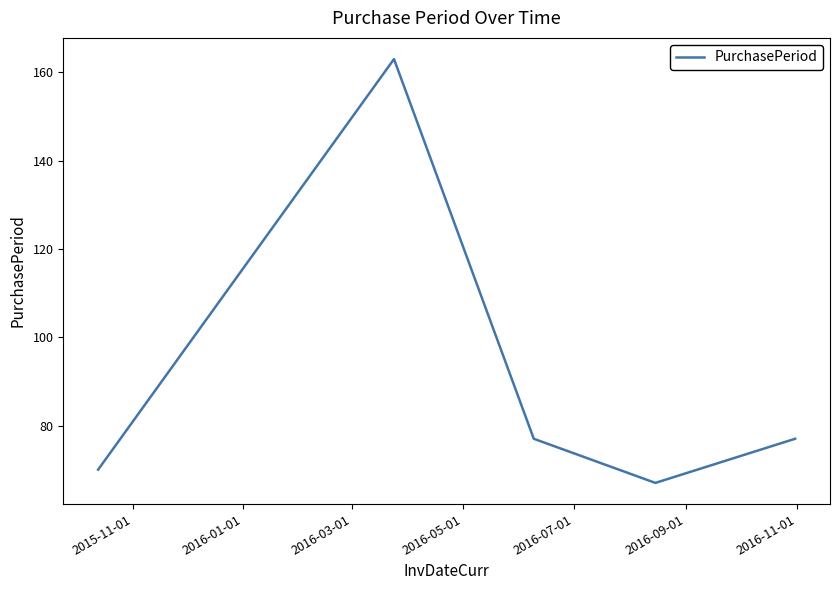

Does the chart have visible grid lines?

No